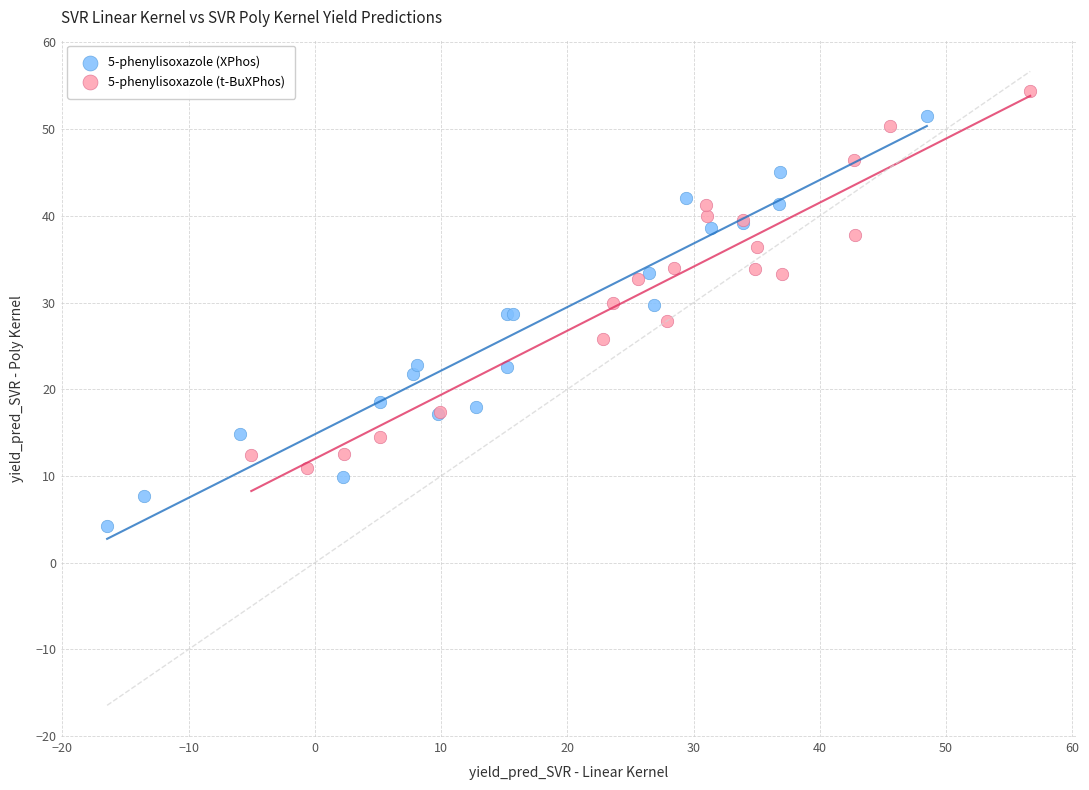

Which series reaches the minimum Y coordinate?

5-phenylisoxazole (XPhos)